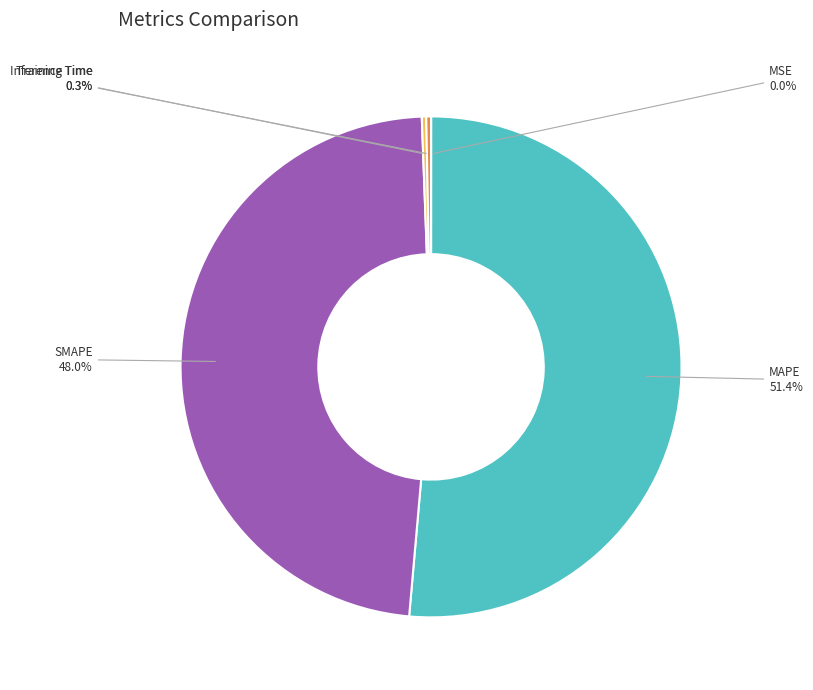

Between MAPE and SMAPE, which is larger?

MAPE